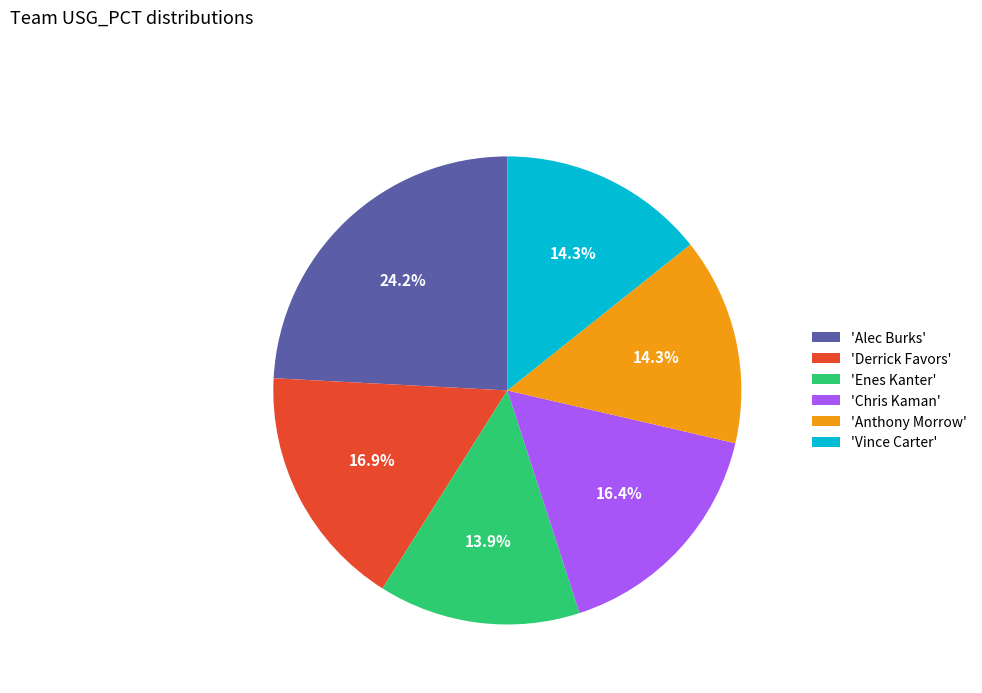

Does 'Vince Carter' represent more than half of the total?

No